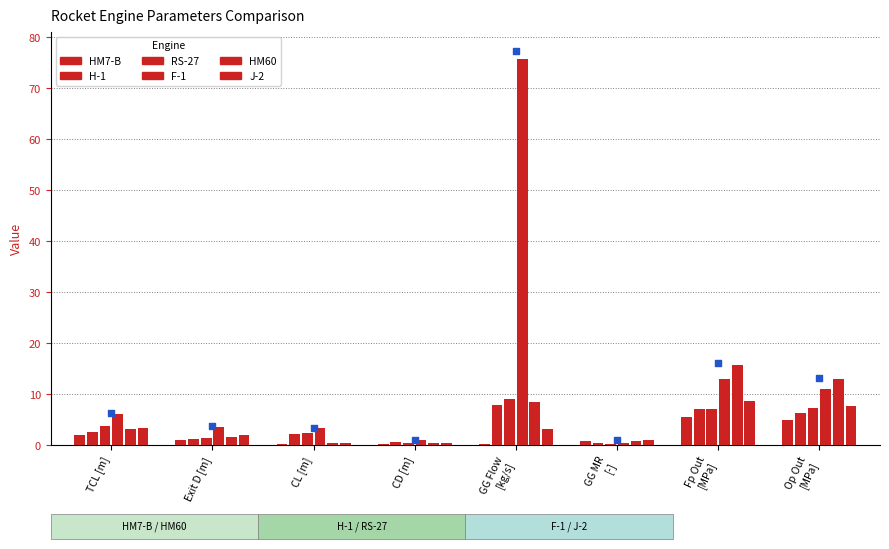

At which category is the sum across all series the highest?

GG Flow
[kg/s]